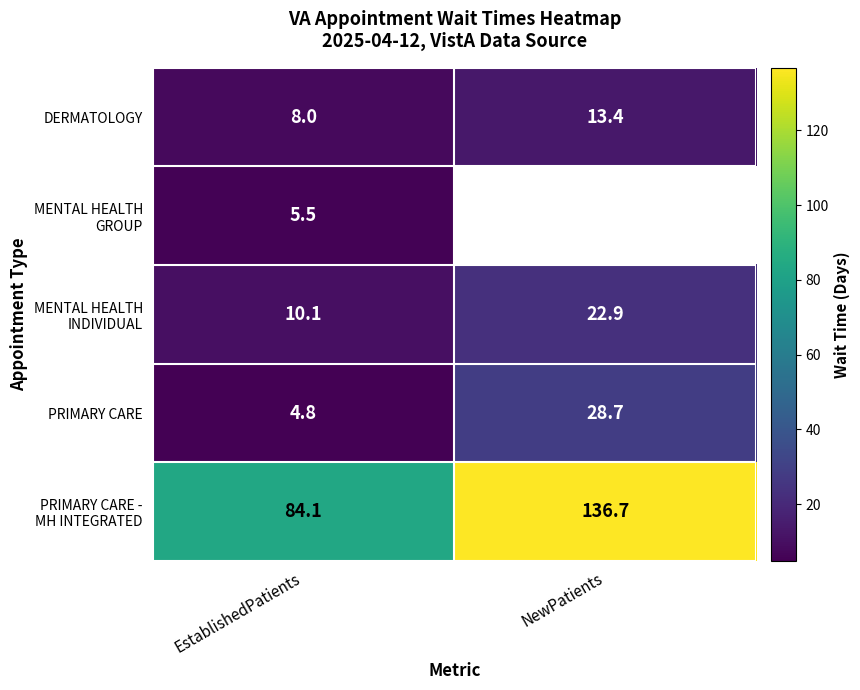

What is the sum of all PRIMARY CARE values?

33.5